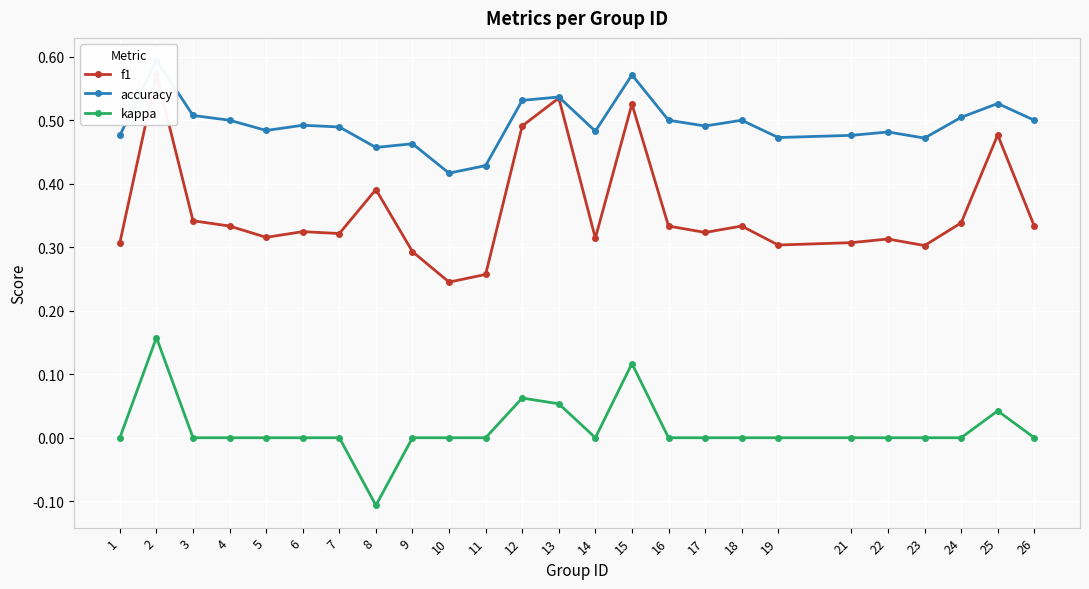

What value does the f1 series have at 26?

0.3